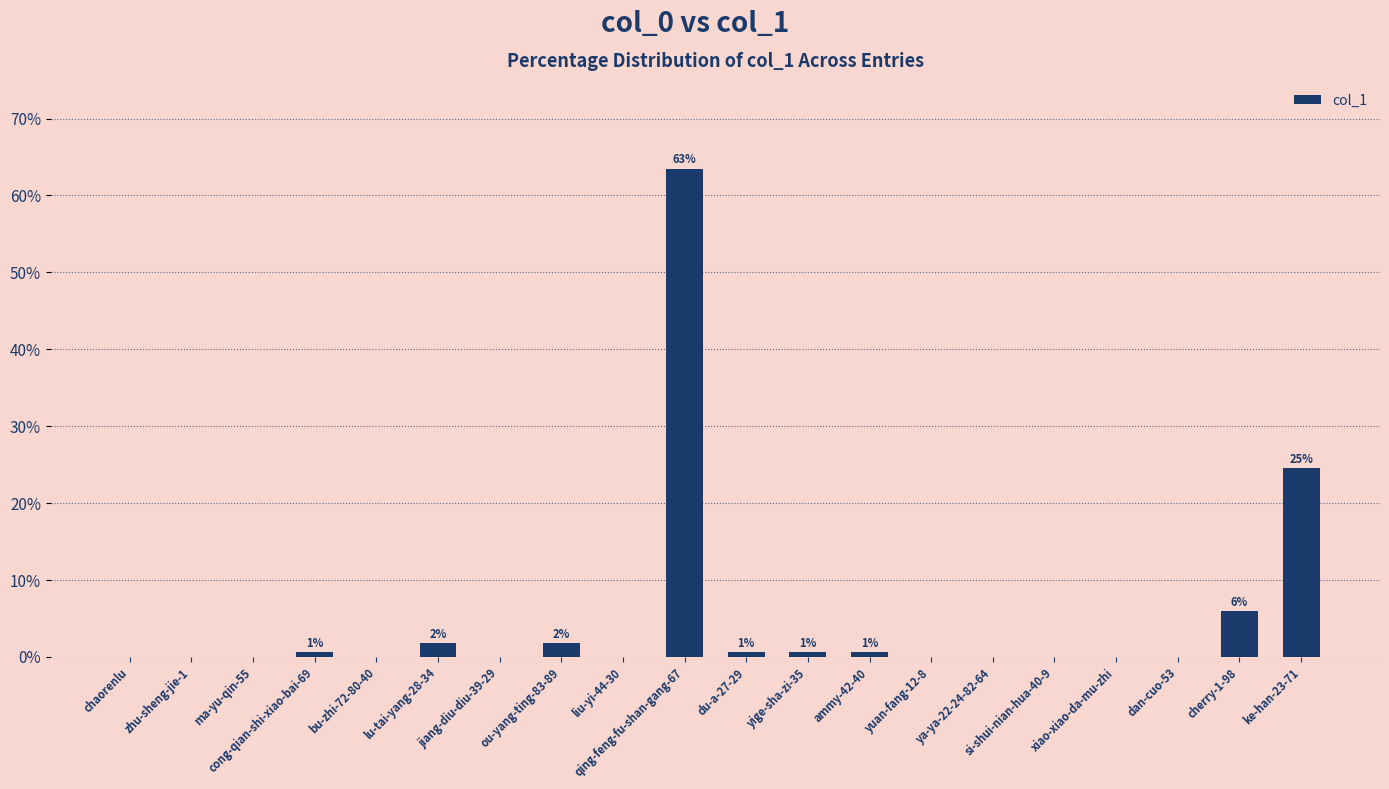

Is it true that the value at cherry-1-98 is 6.0?

True